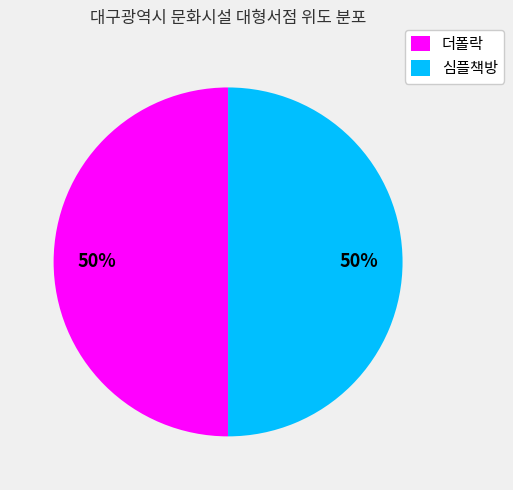

To the nearest percent, what is the average slice percentage?

50%